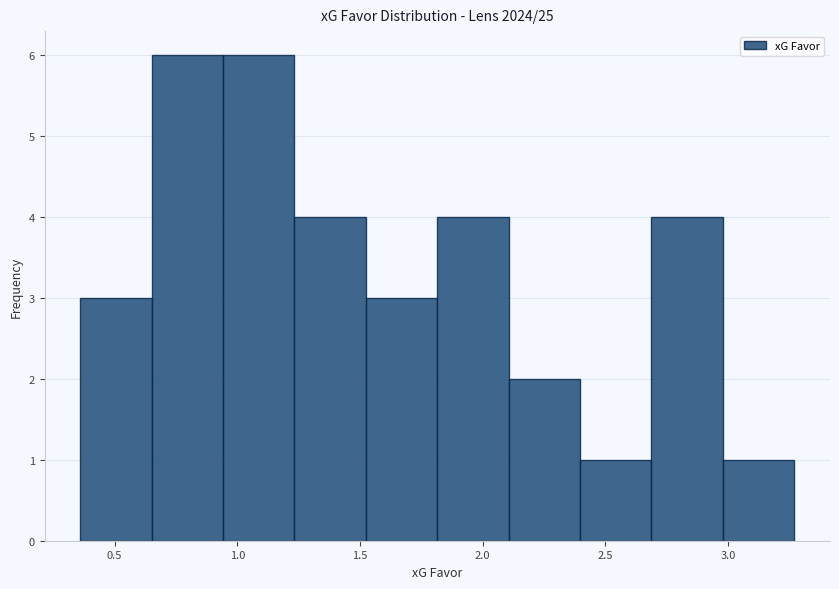

Reading left to right, transcribe this chart: for each bar, give the range it covers on the x-axis and its height. Neither the bar edges nor the heights are printed on the chart, so give them approximately, as read against the axes.

0.35 to 0.65: 3
0.65 to 0.95: 6
0.95 to 1.25: 6
1.25 to 1.50: 4
1.50 to 1.80: 3
1.80 to 2.10: 4
2.10 to 2.40: 2
2.40 to 2.70: 1
2.70 to 3.00: 4
3.00 to 3.25: 1